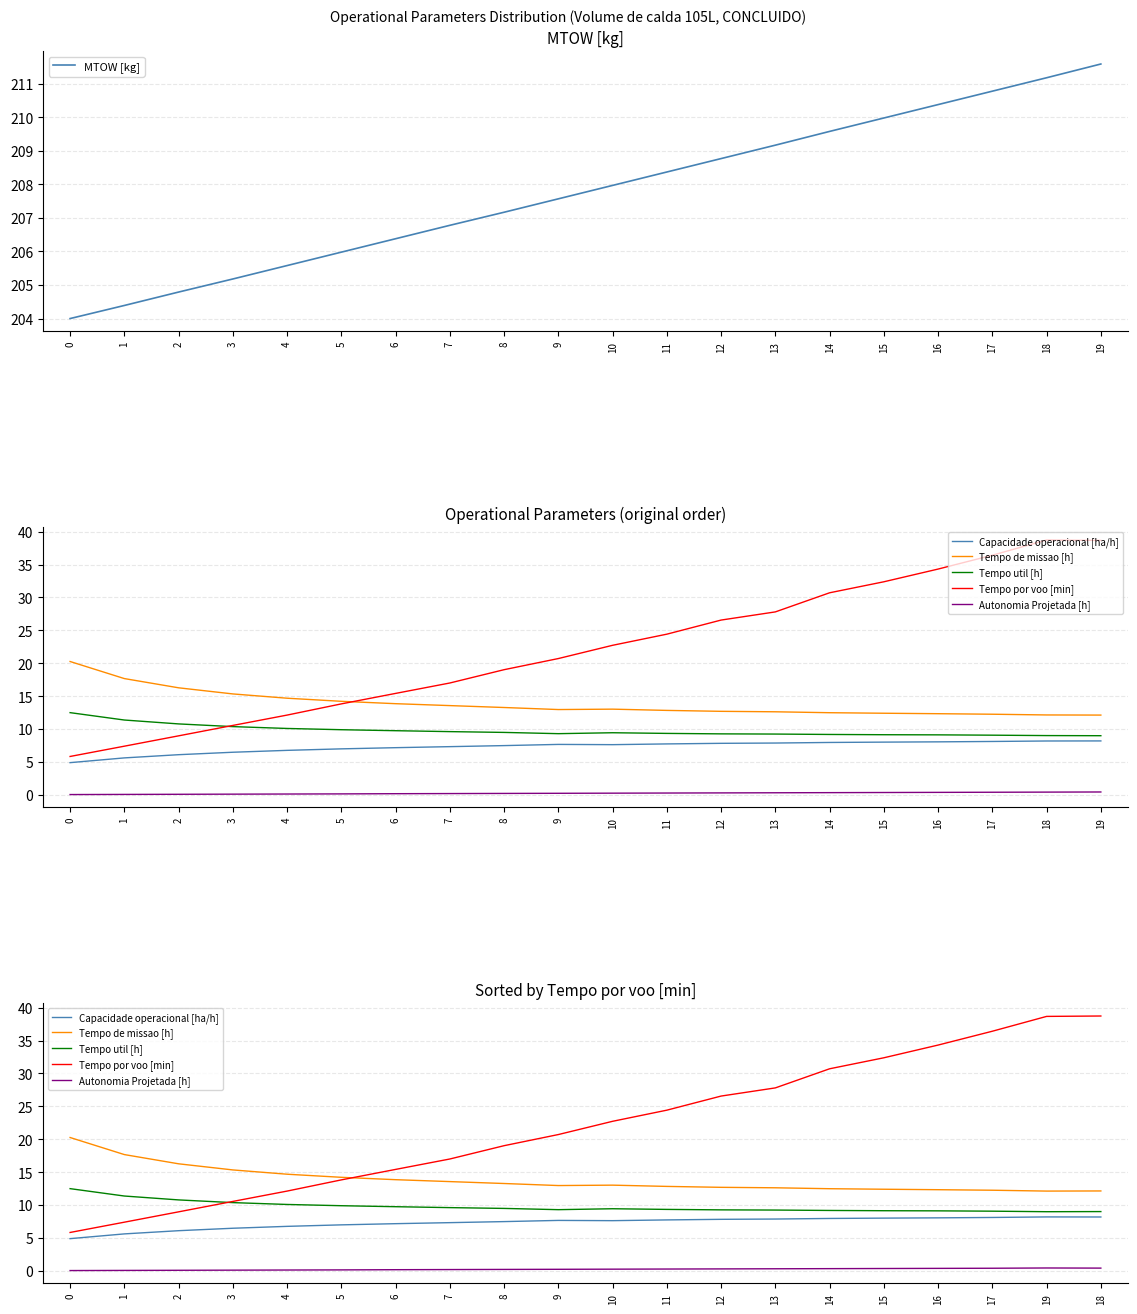

What is the value of the Tempo por voo [min] point at the 12th from the left?

24.4